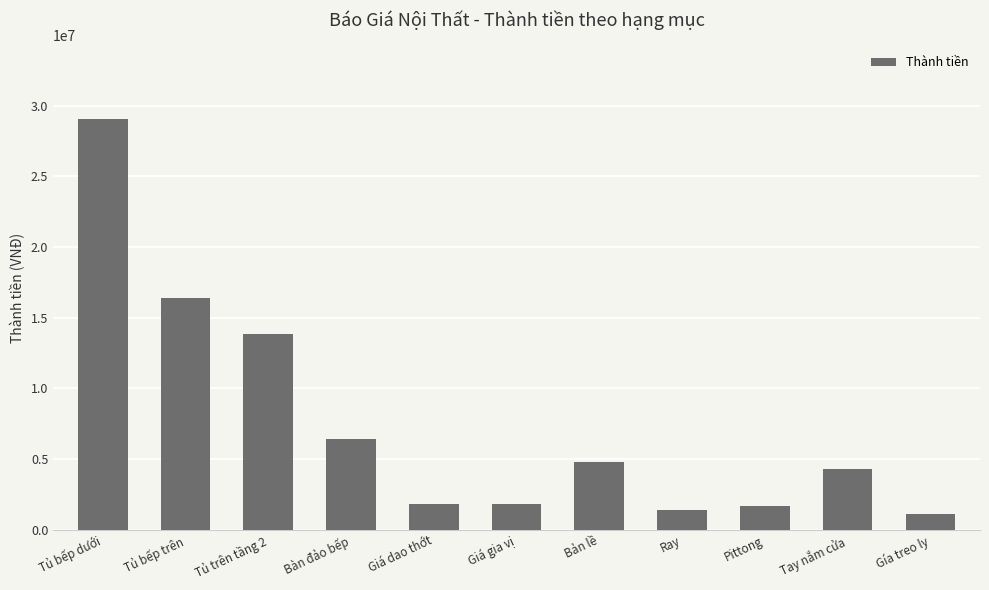

How many bars are there in total?

11